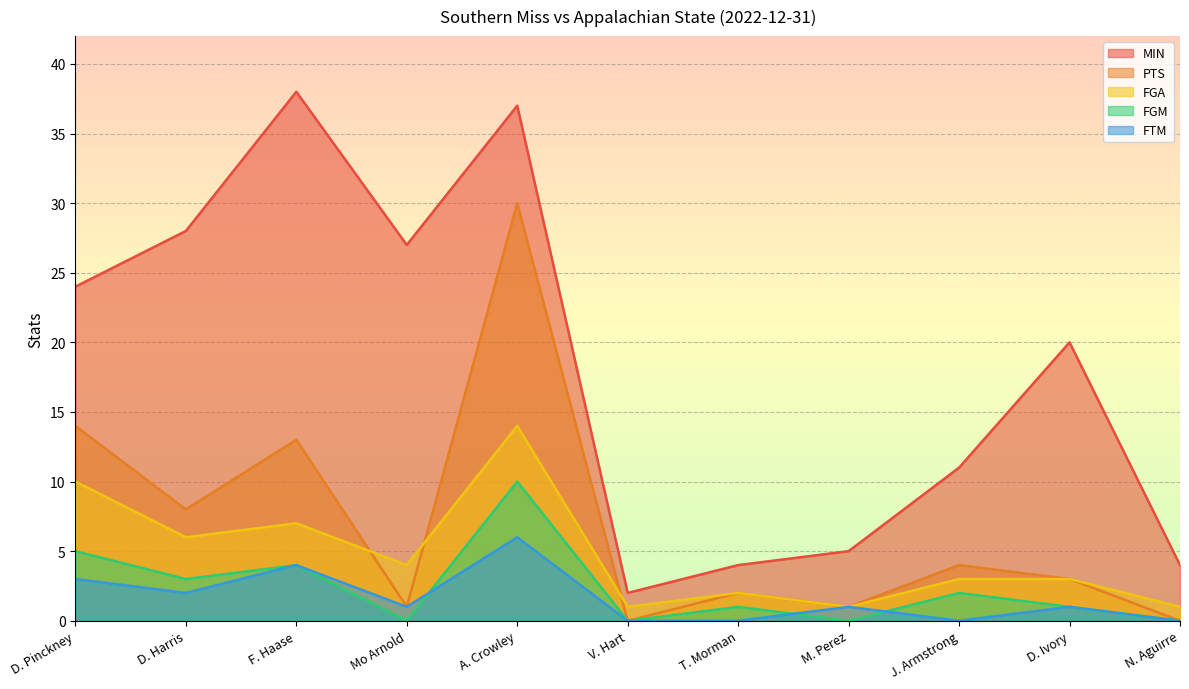

True or false: FTM and PTS cross at least once.

False